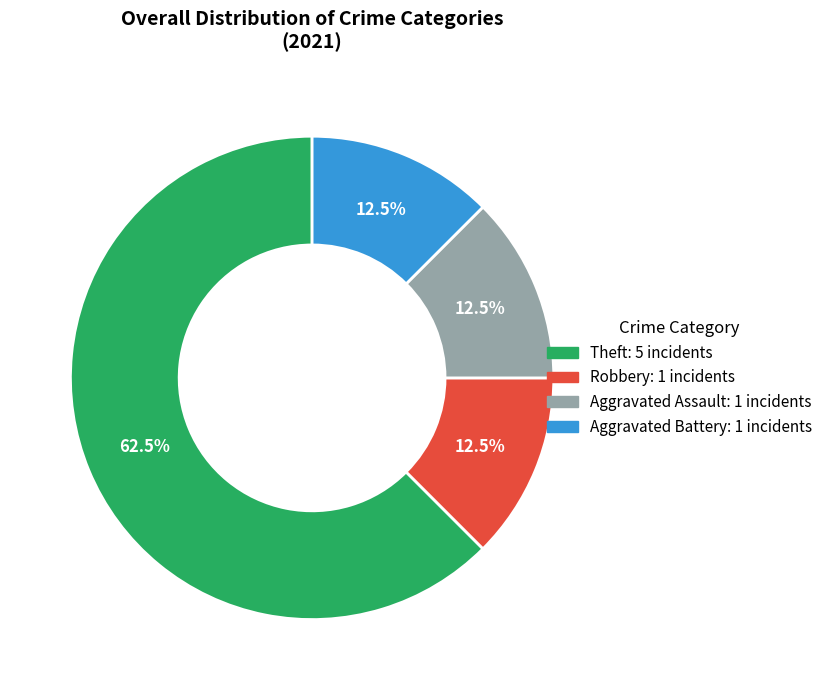

Do Theft: 5 incidents and Robbery: 1 incidents together represent more than half of the pie?

Yes